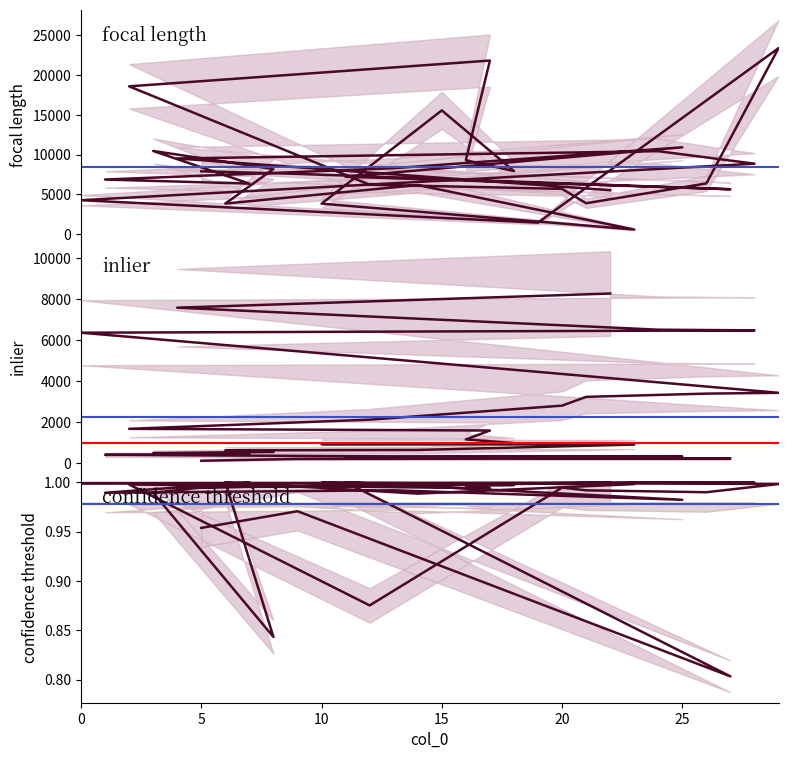

List the series in order of their peak value, lowest first.

confidence threshold, inlier, focal length